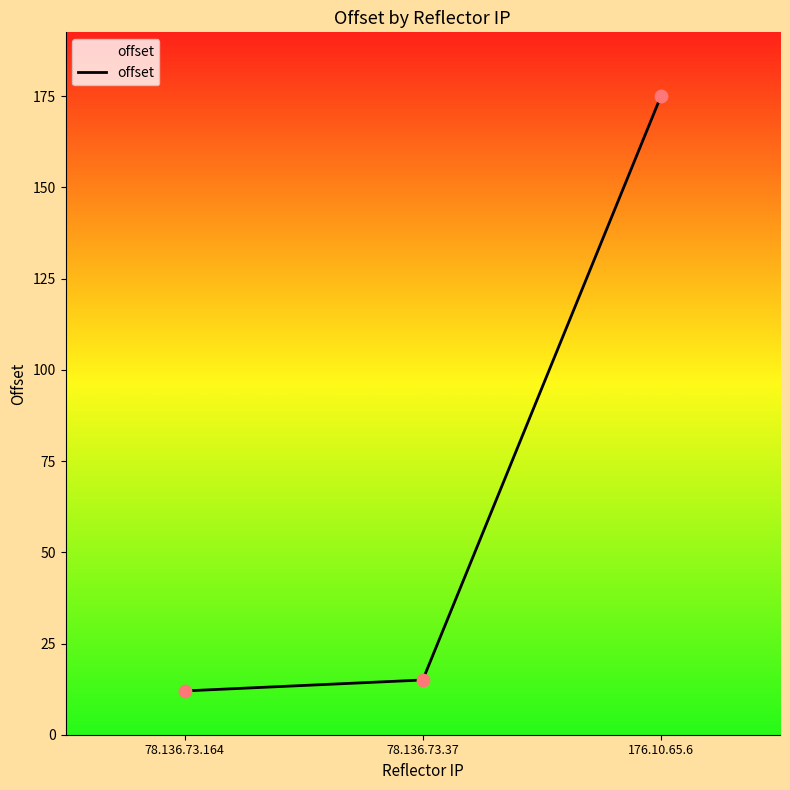

Between 176.10.65.6 and 78.136.73.37, which is larger?

176.10.65.6